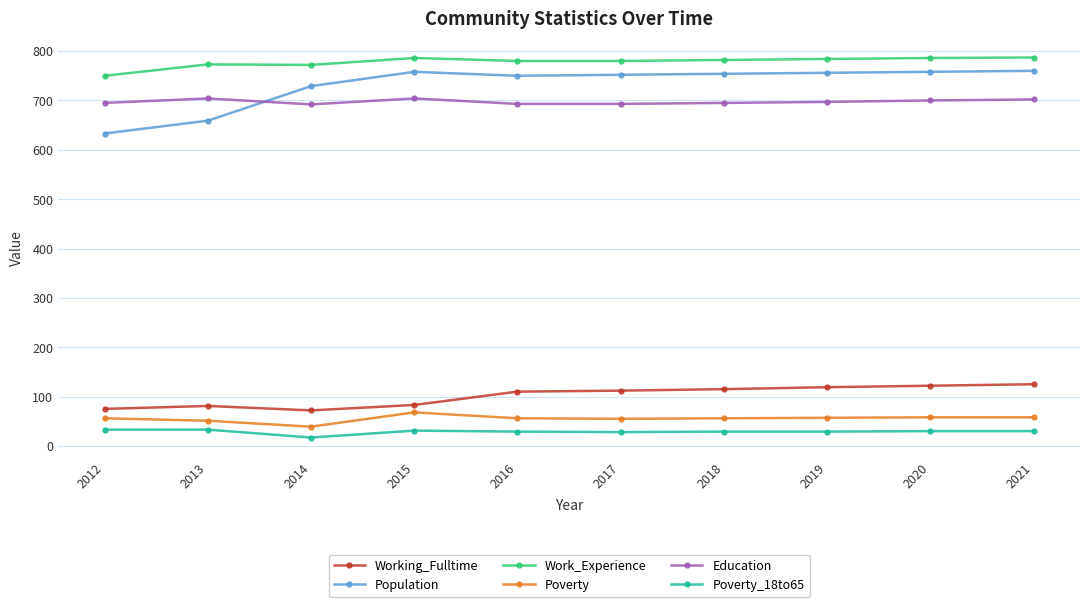

Does the chart have visible grid lines?

Yes